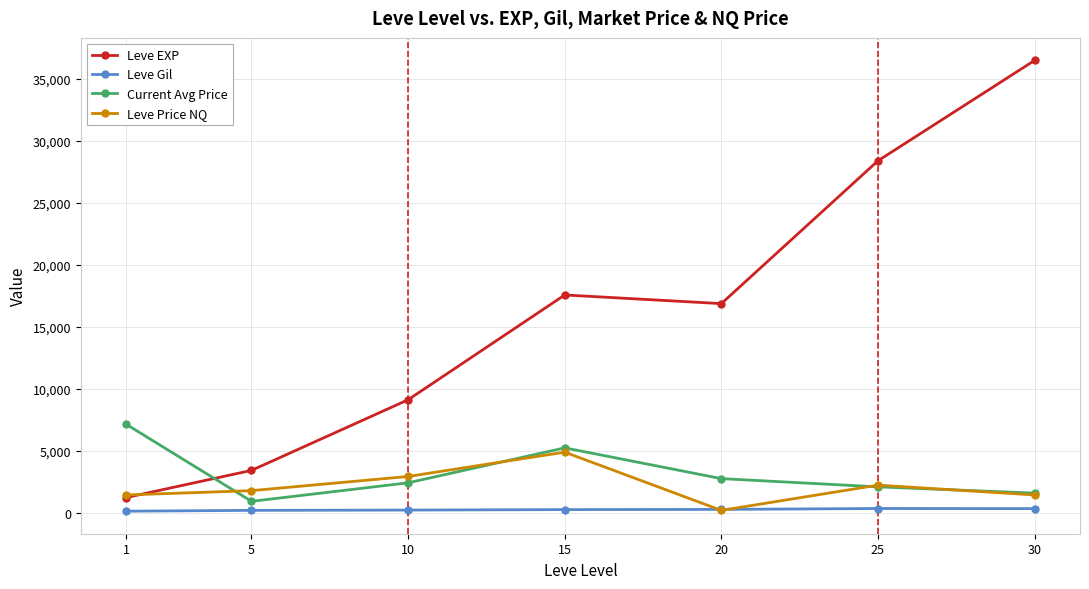

In Leve Price NQ, how many points are lower than both neighbors (excluding endpoints)?

1